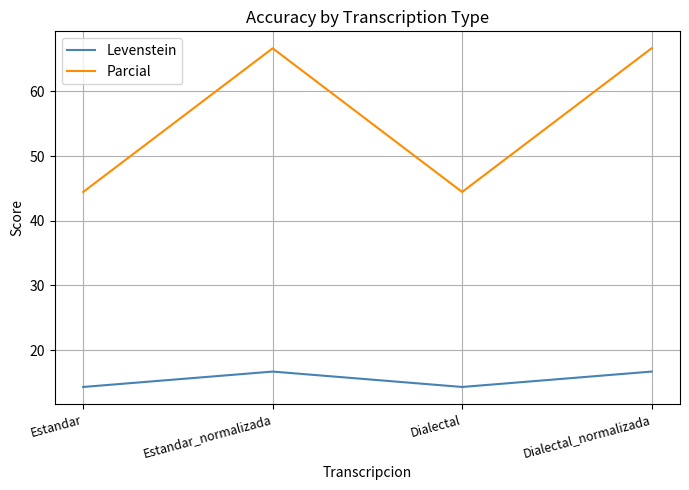

At Estandar_normalizada, list the series in order from smallest to largest.

Levenstein, Parcial